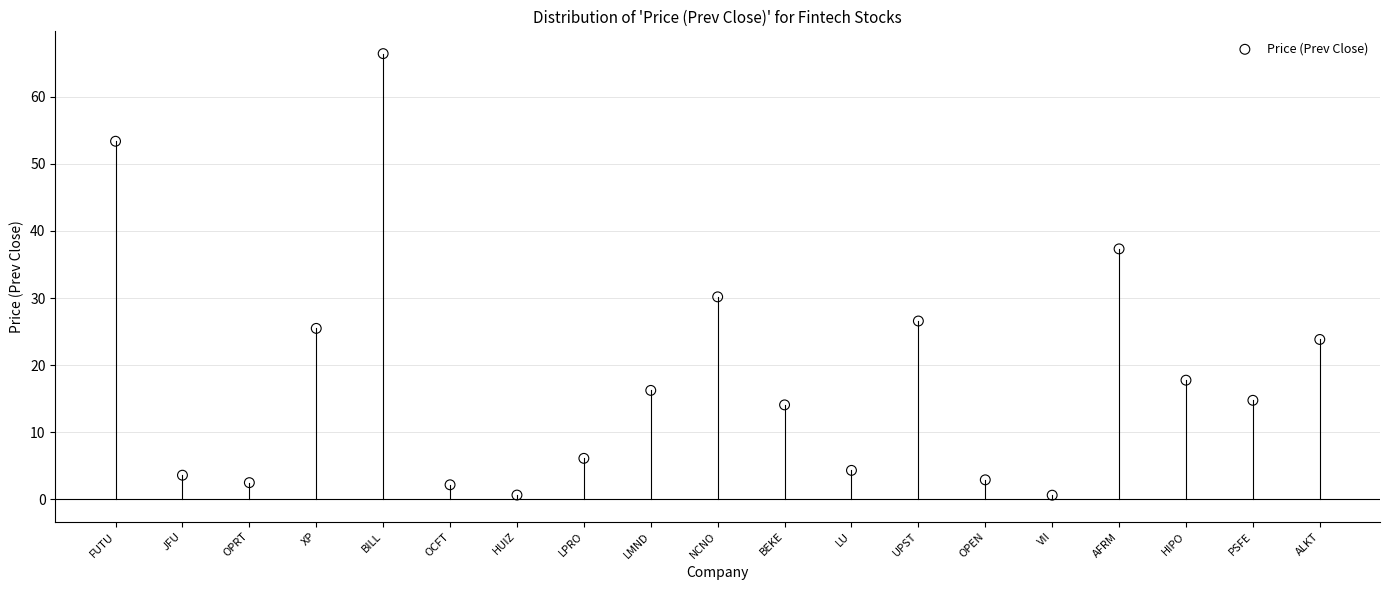

What is the range of Y values (max minus min)?

65.8